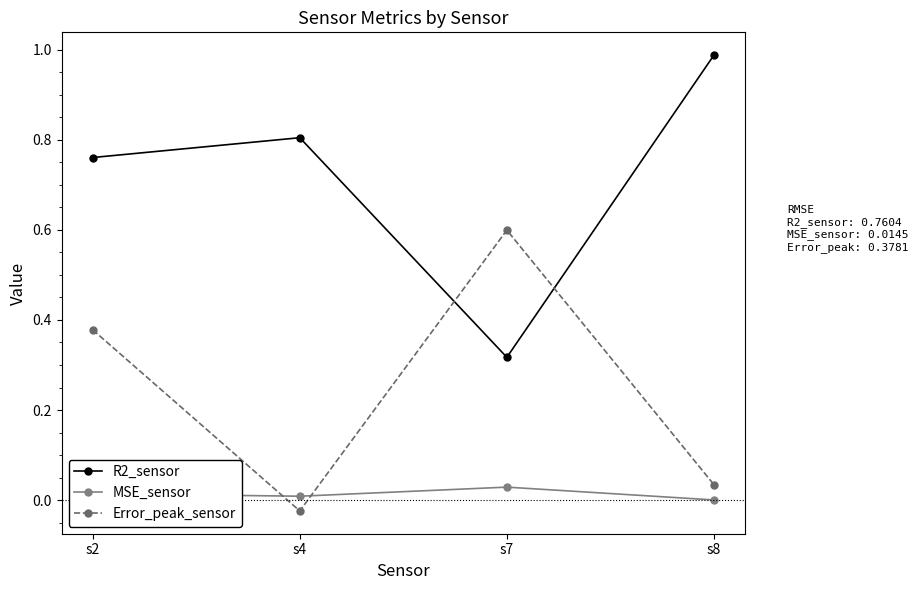

How many times do R2_sensor and Error_peak_sensor cross each other?

2